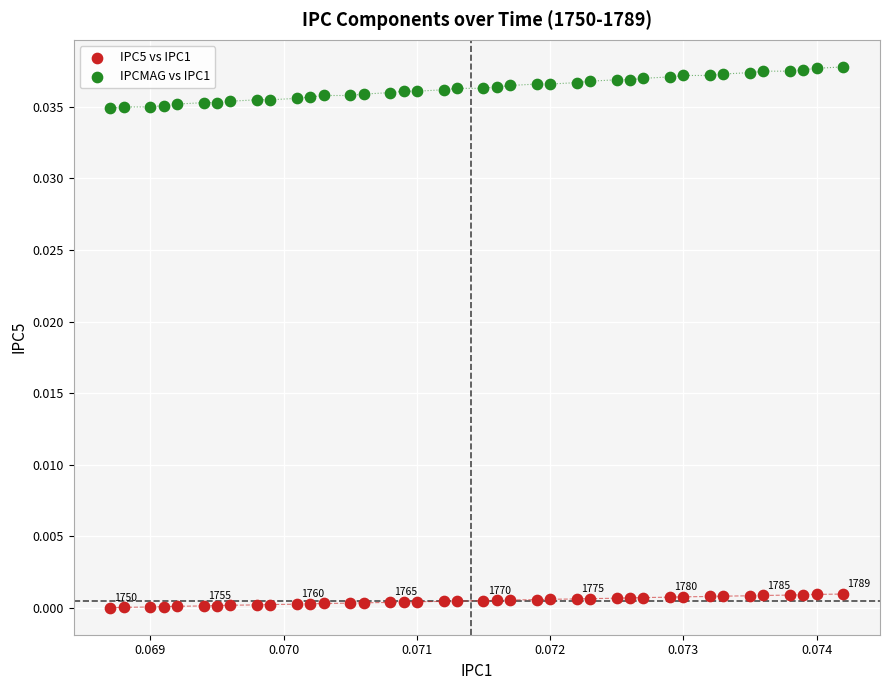

Which series has the largest Y range (max minus min)?

IPCMAG vs IPC1